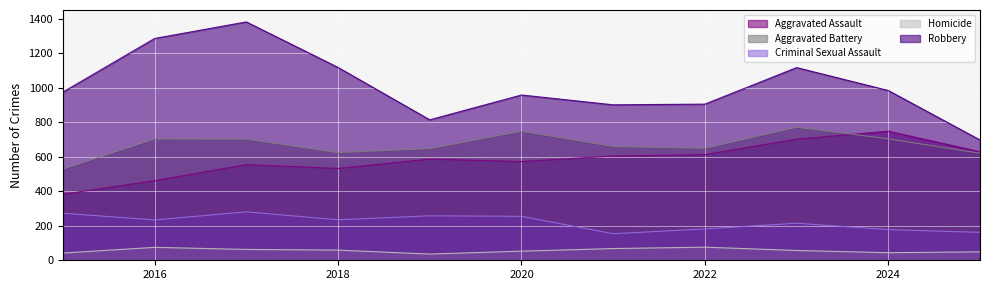

Which category has the lowest value across all series?

2019